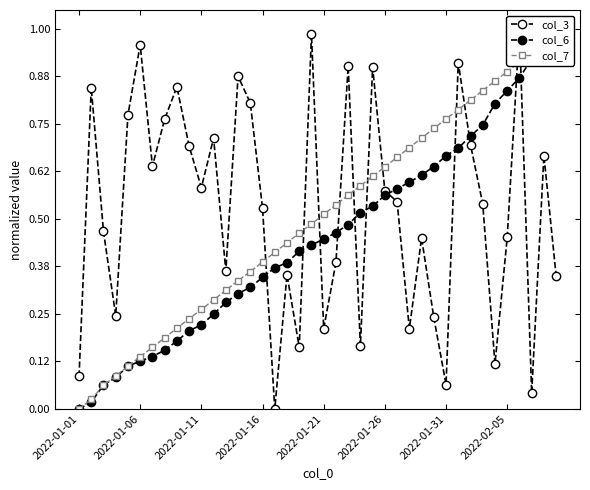

Where do col_3 and col_6 first cross each other?

15 and 16